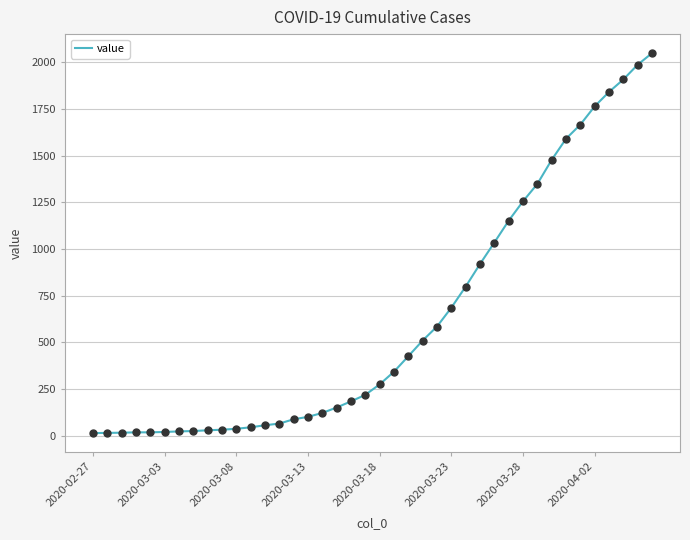

What is the maximum value shown in the chart?

2049